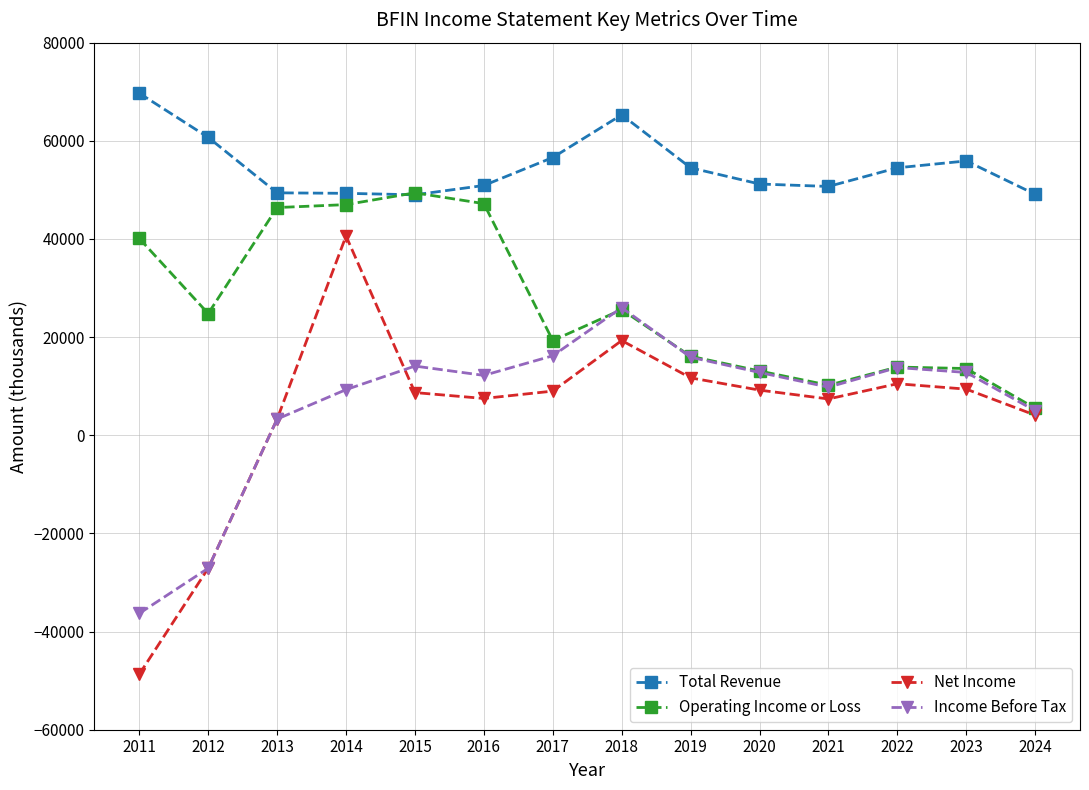

Which series has the largest range (max minus min)?

Net Income